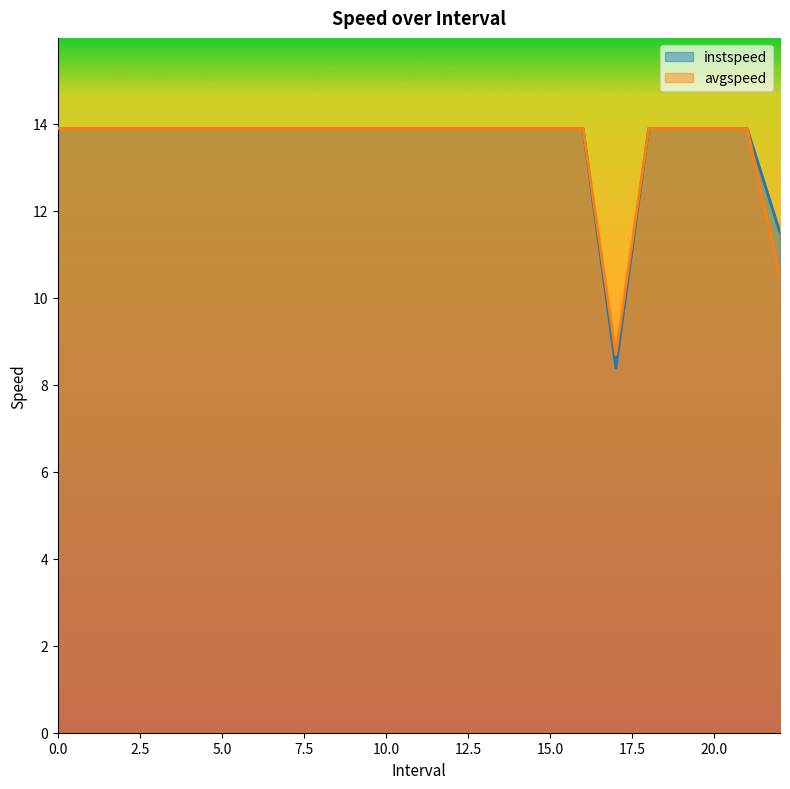

What are all the series names shown in the legend?

instspeed, avgspeed